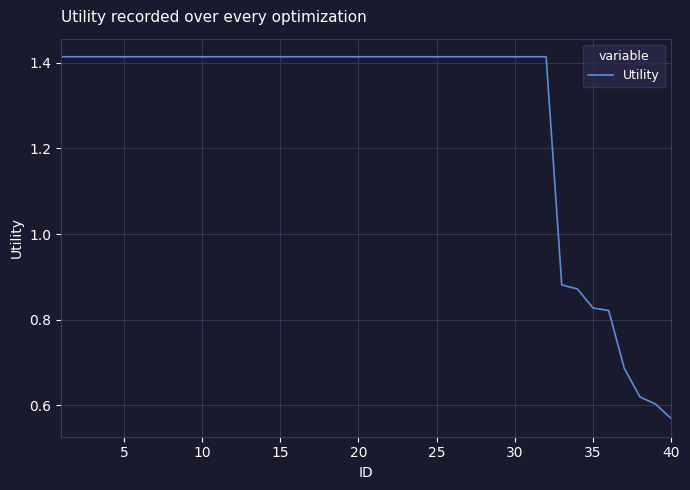

Does the chart have visible grid lines?

Yes